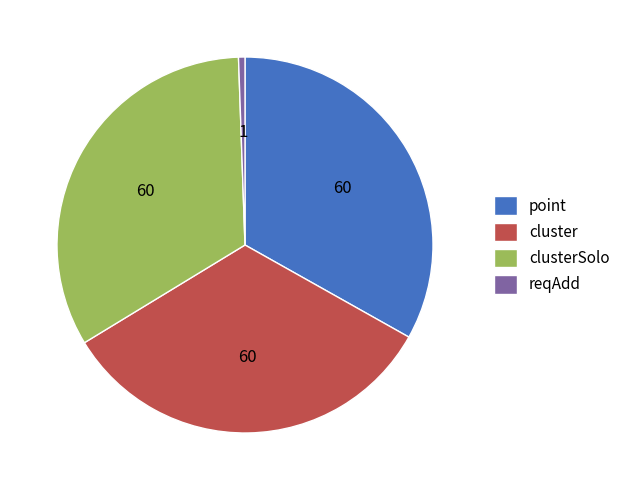

True or false: clusterSolo accounts for 33% of the total.

True